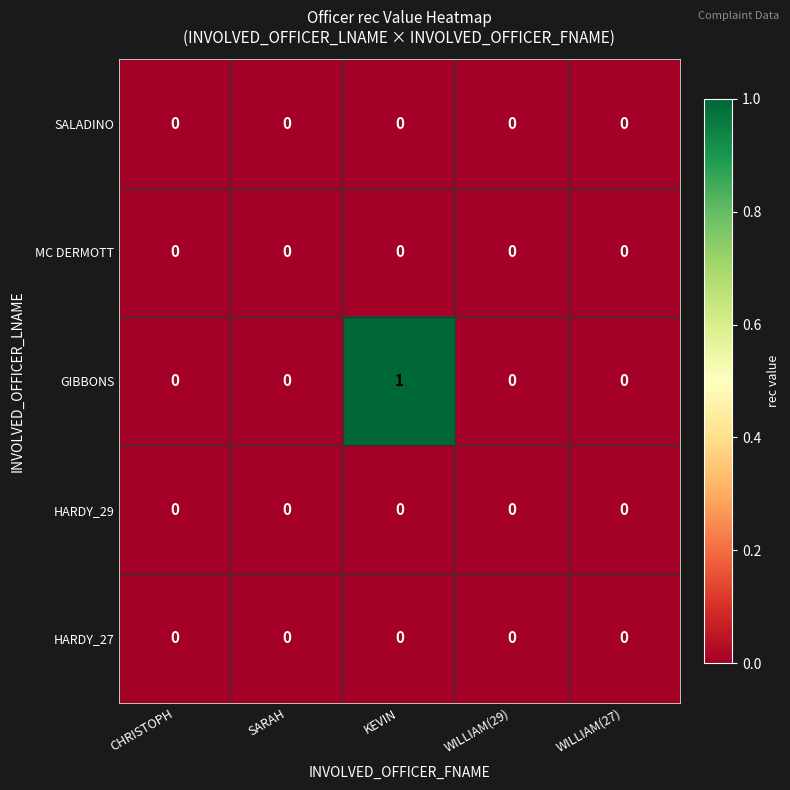

Which label corresponds to the largest value in the chart?

KEVIN